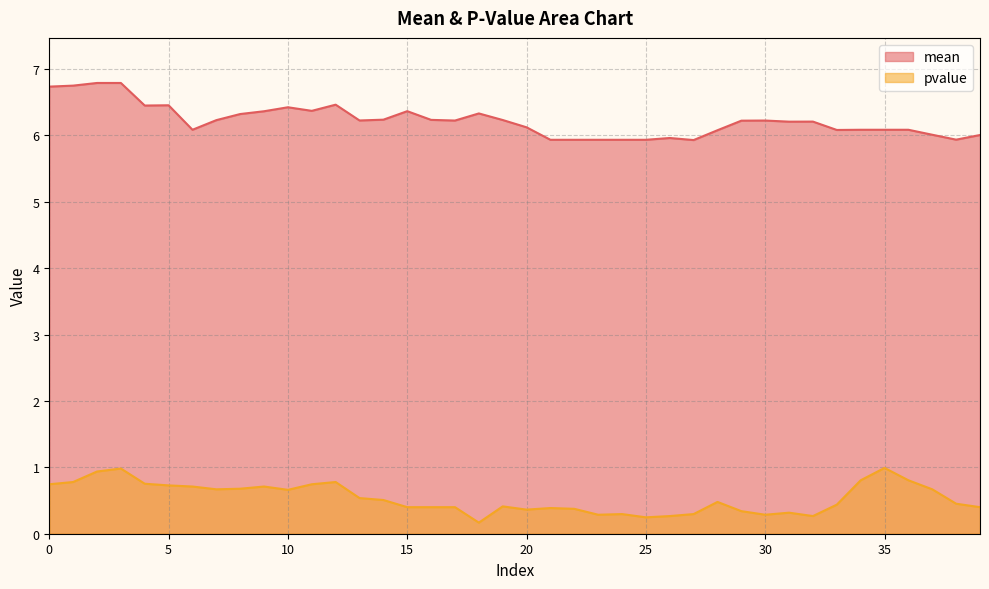

List the labels in order of pvalue value, smallest first.

18, 25, 26, 32, 23, 30, 24, 27, 31, 29, 20, 22, 21, 15, 16, 17, 39, 19, 33, 38, 28, 14, 13, 10, 7, 37, 8, 6, 9, 5, 0, 11, 4, 1, 12, 34, 36, 2, 3, 35